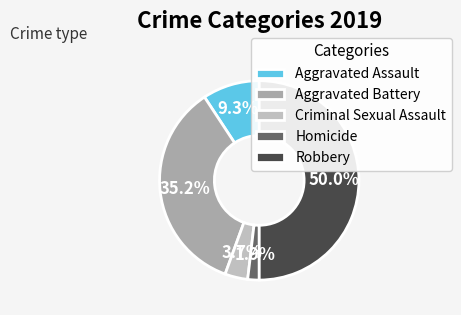

True or false: Aggravated Battery accounts for 41% of the total.

False